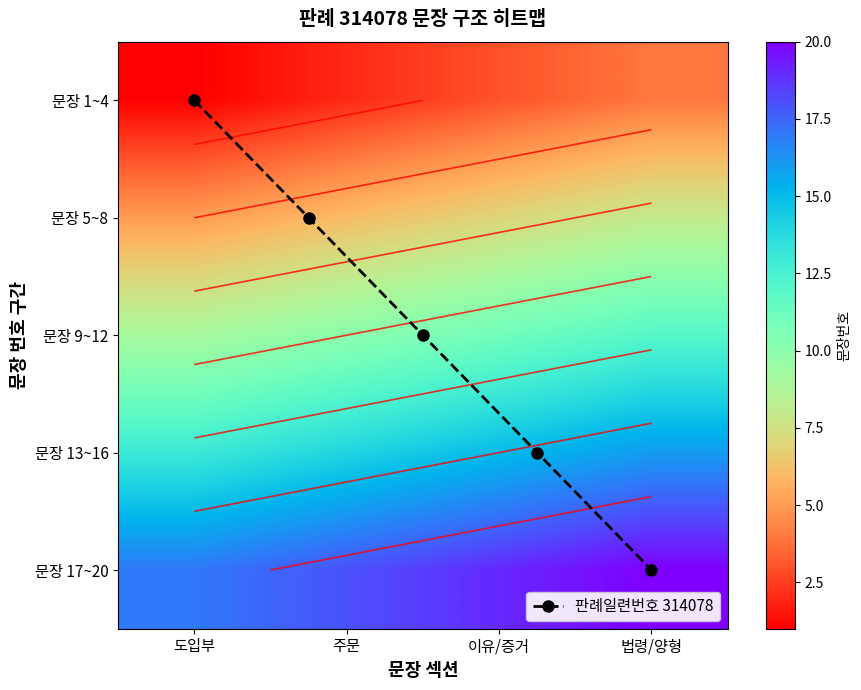

Read the value at 19, to the nearest 10.

20